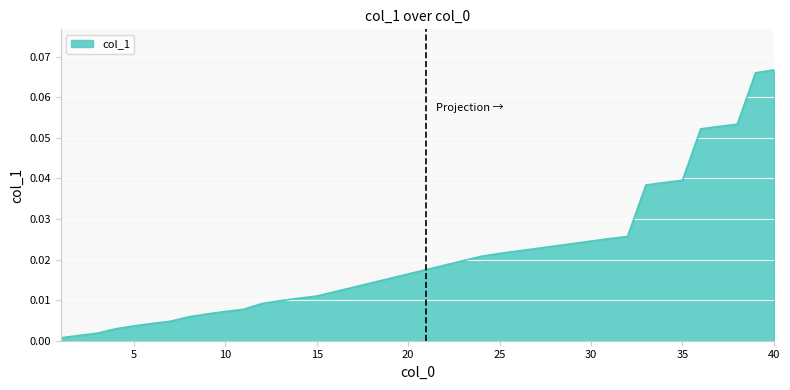

Reading left to right, transcribe all the data shown in this chart.

1=0.0	2=0.0	3=0.0	4=0.0	5=0.0	6=0.0	7=0.0	8=0.0	9=0.0	10=0.0	11=0.0	12=0.0	13=0.0	14=0.0	15=0.0	16=0.0	17=0.0	18=0.0	19=0.0	20=0.0	21=0.0	22=0.0	23=0.0	24=0.0	25=0.0	26=0.0	27=0.0	28=0.0	29=0.0	30=0.0	31=0.0	32=0.0	33=0.0	34=0.0	35=0.0	36=0.1	37=0.1	38=0.1	39=0.1	40=0.1